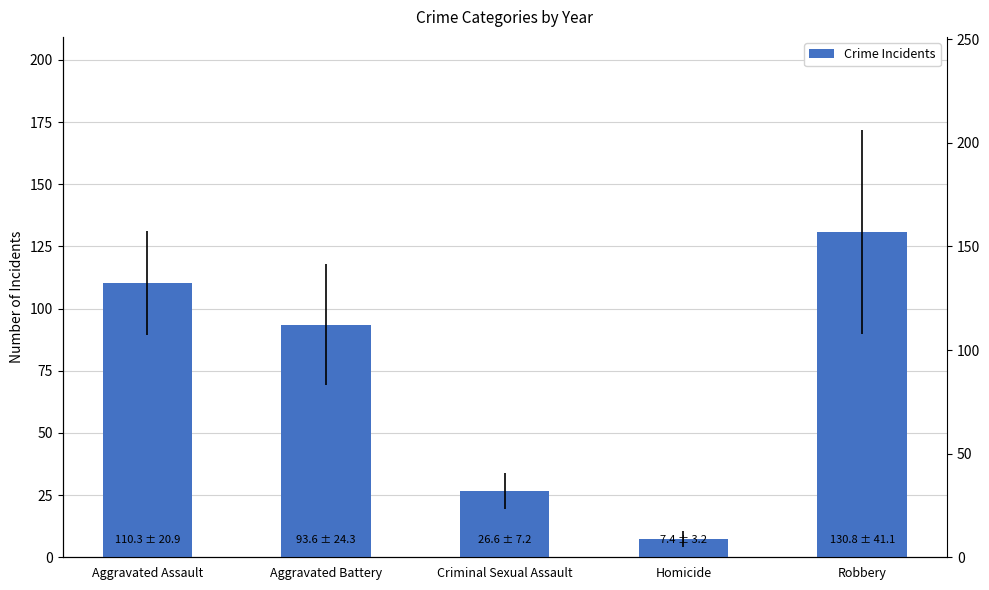

Which label corresponds to the largest value in the chart?

Robbery